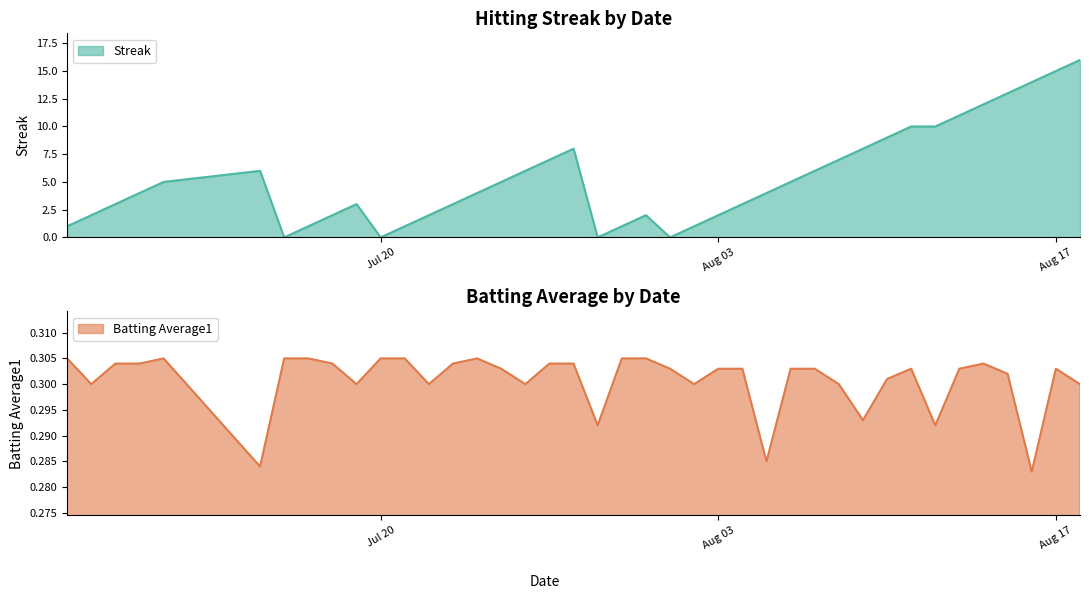

How many times do Batting Average1 and Streak cross each other?

8